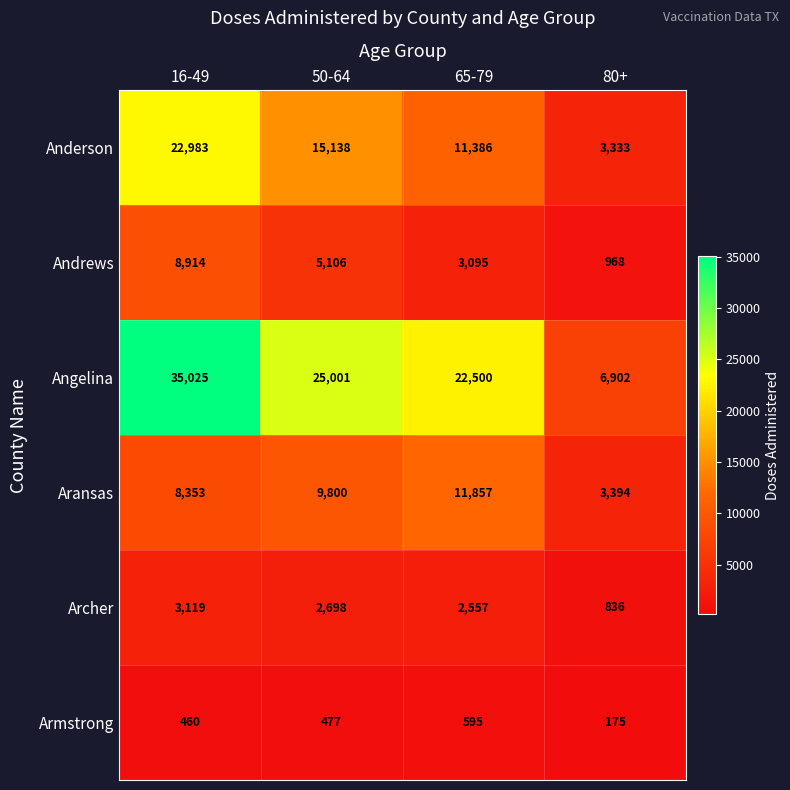

What is the sum of all Angelina values?

89428